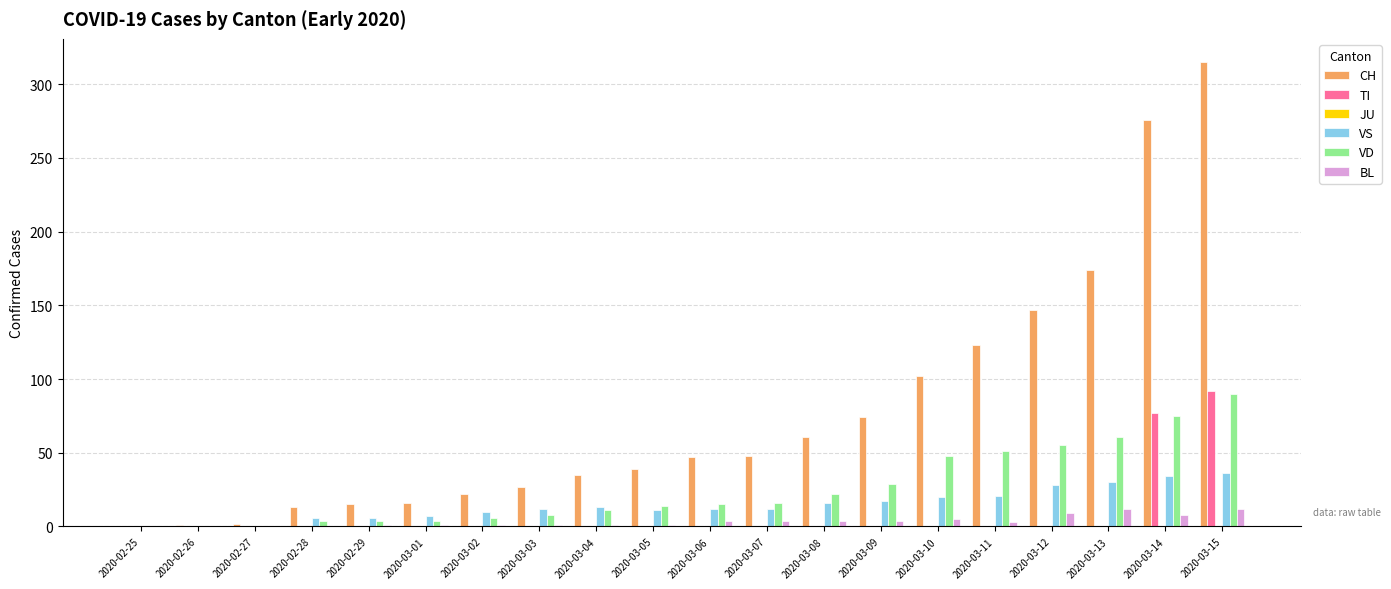

How many groups of bars are there?

20